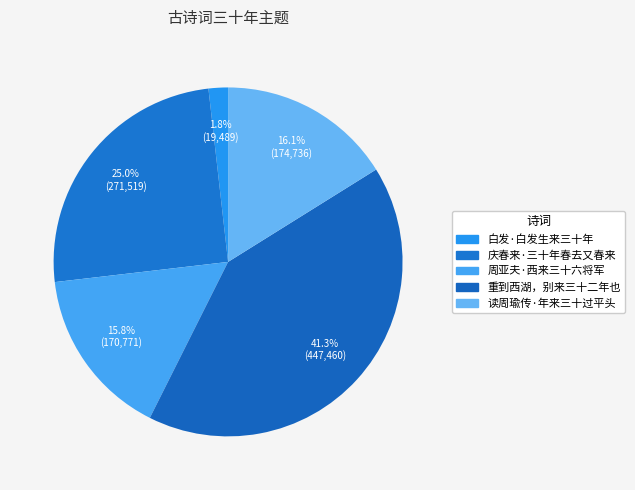

Between 白发·白发生来三十年 and 重到西湖，别来三十二年也, which is larger?

重到西湖，别来三十二年也